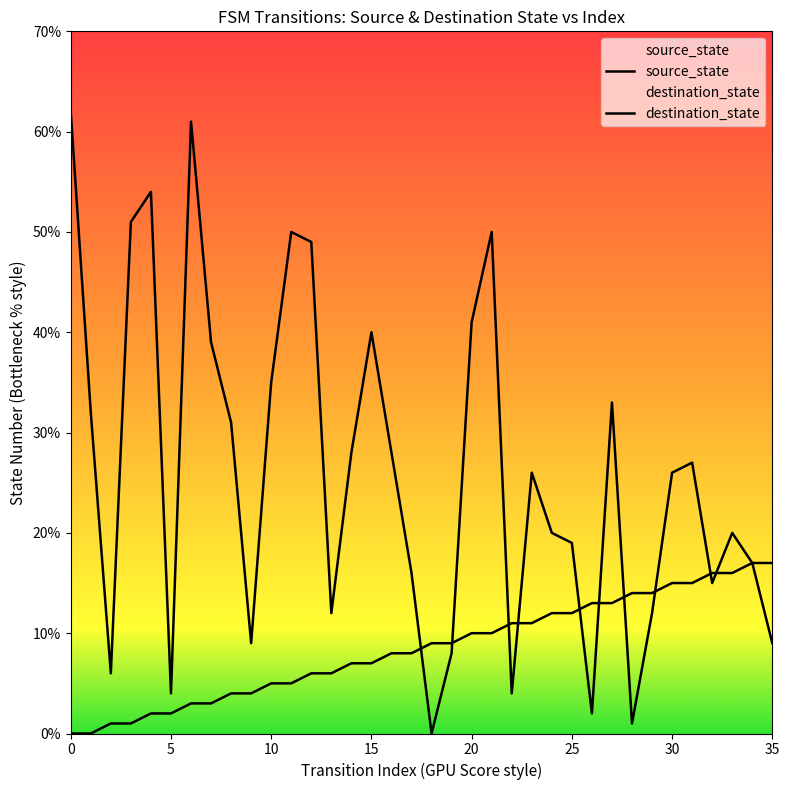

What is the sum of all source_state values?

306